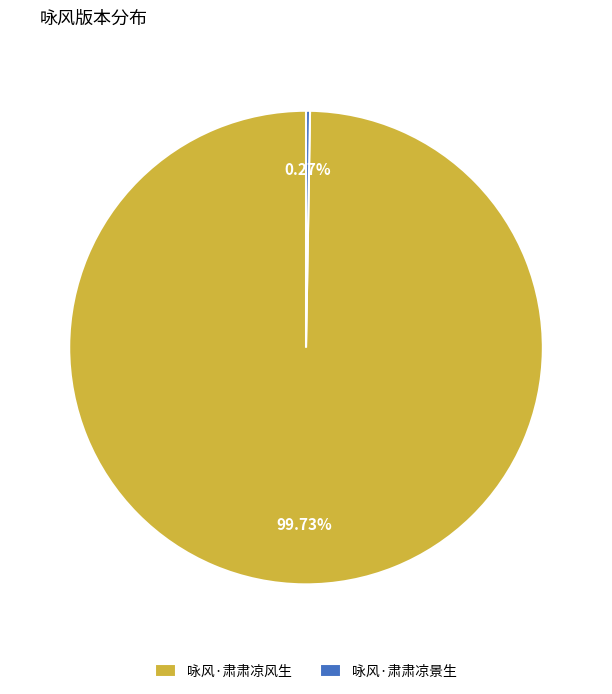

Does 咏风·肃肃凉风生 account for over 50% of the chart?

Yes